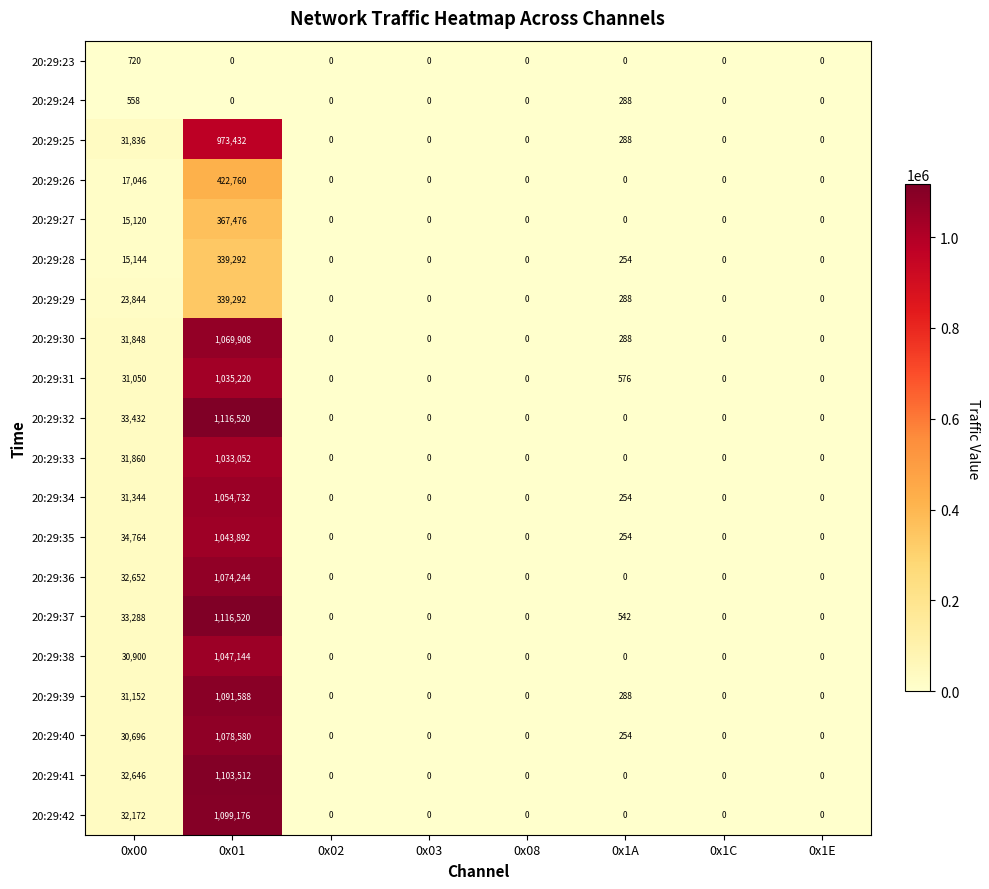

Count the number of data series in this chart.

20